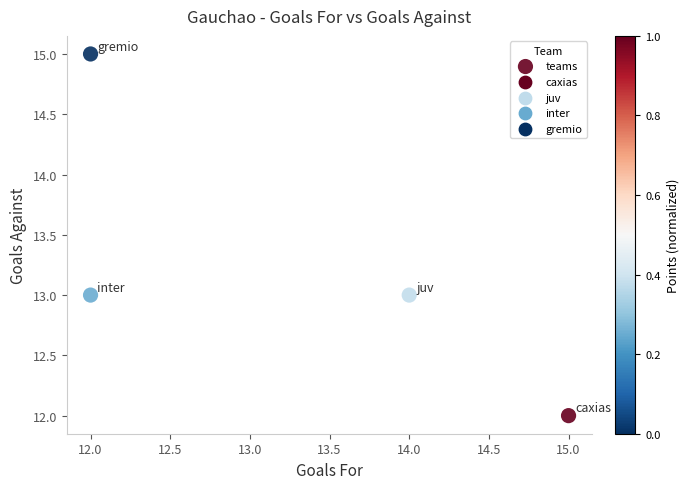

What is the range of X values (max minus min)?

3